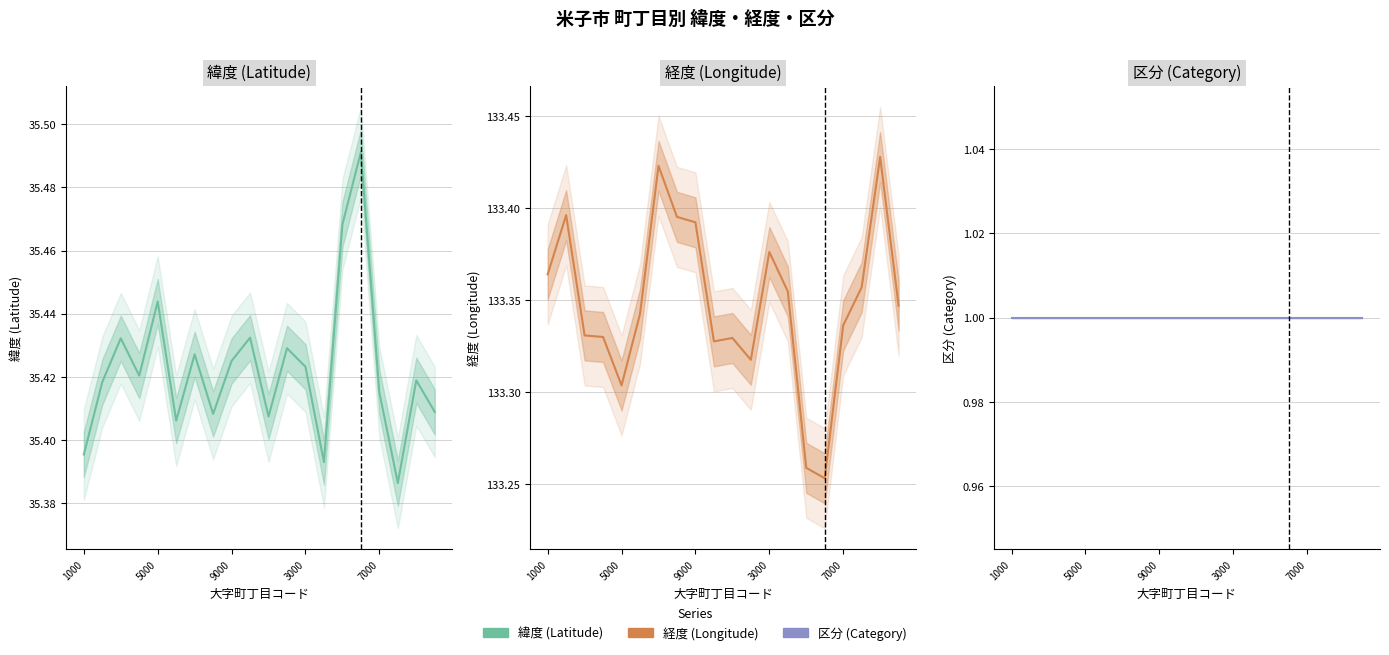

What position from the left is 7000?

17